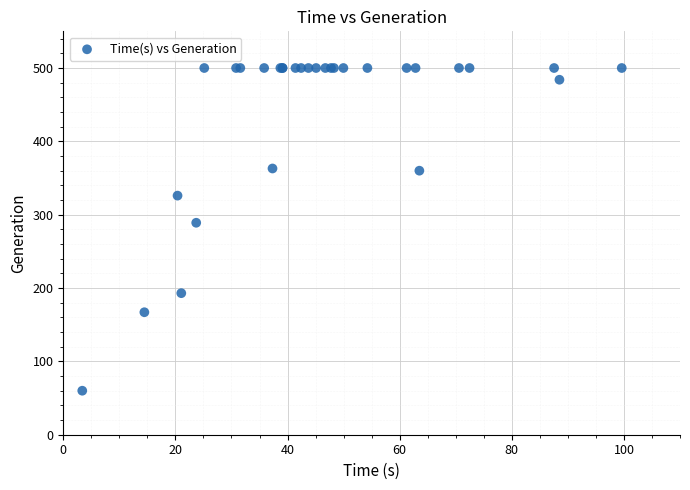

What Y value in the scatter plot is closest to 280?

289